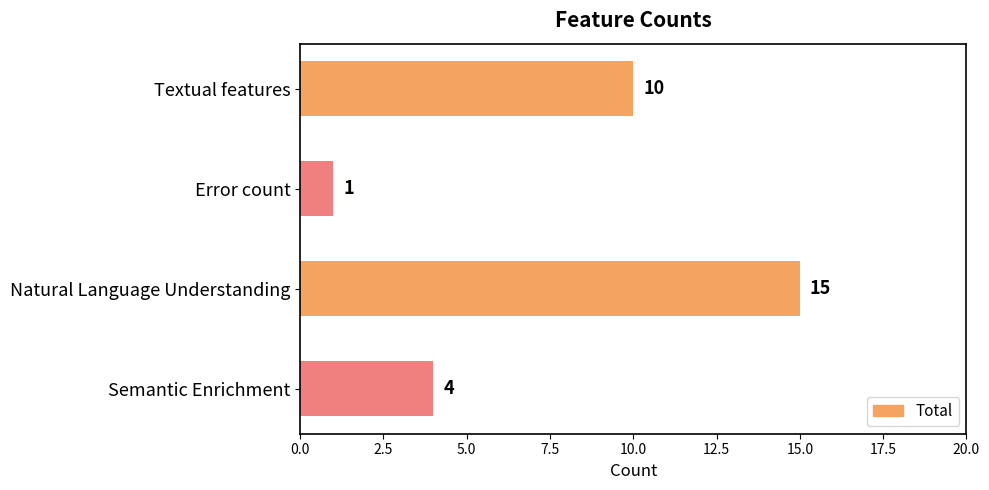

Which label corresponds to the largest value in the chart?

Natural Language Understanding